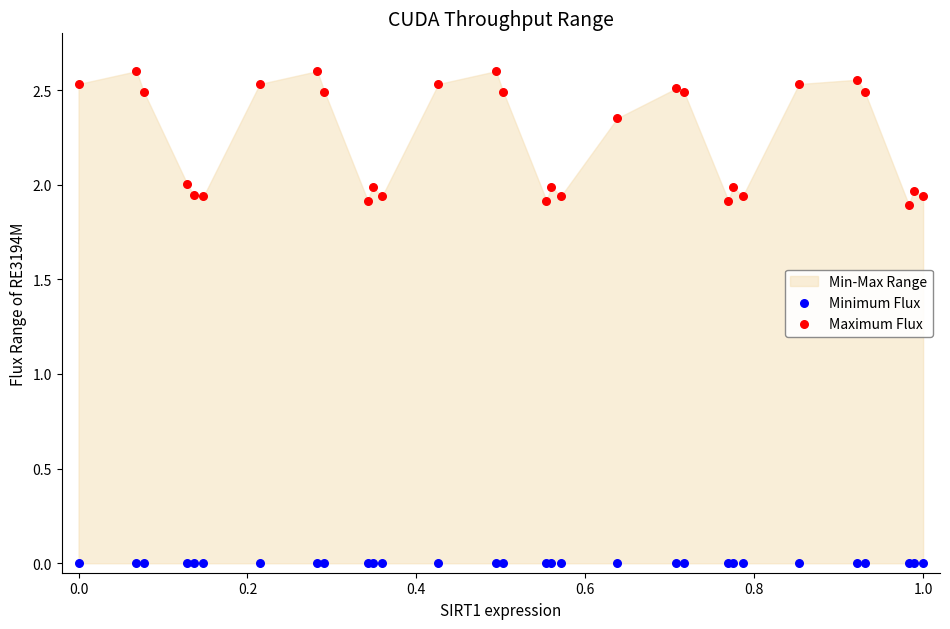

Which series contains the highest Y value?

Maximum Flux